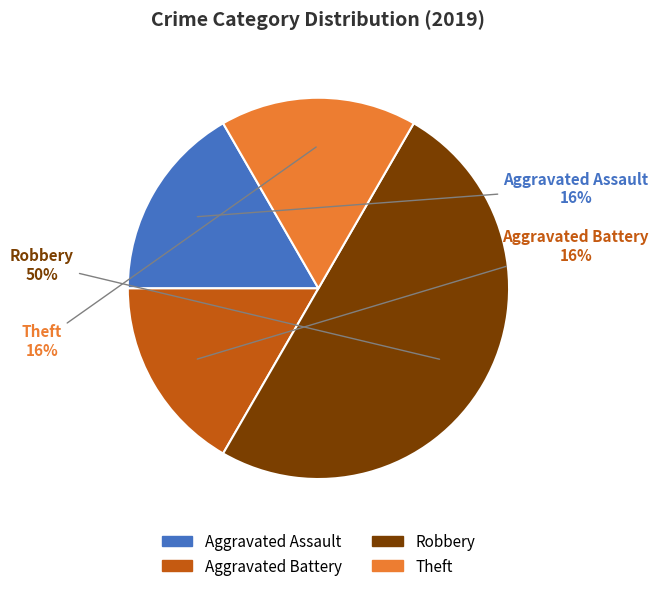

Is the sum of Aggravated Battery and Robbery greater than half?

Yes